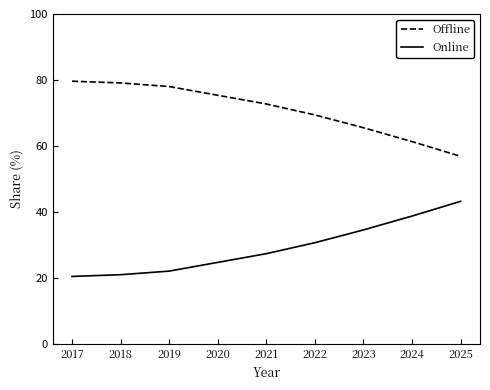

What is the maximum value for Offline?

79.6